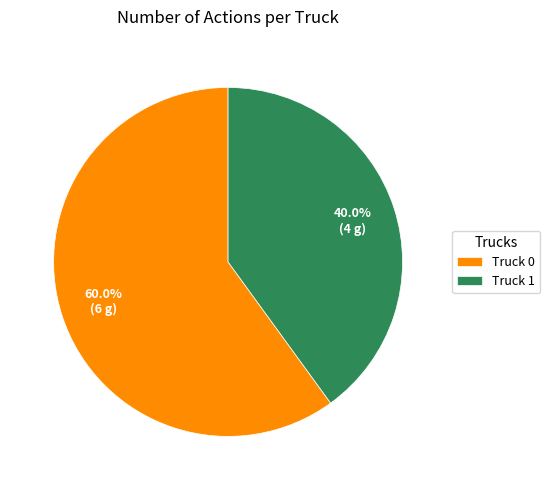

How many slices are in this pie chart?

2